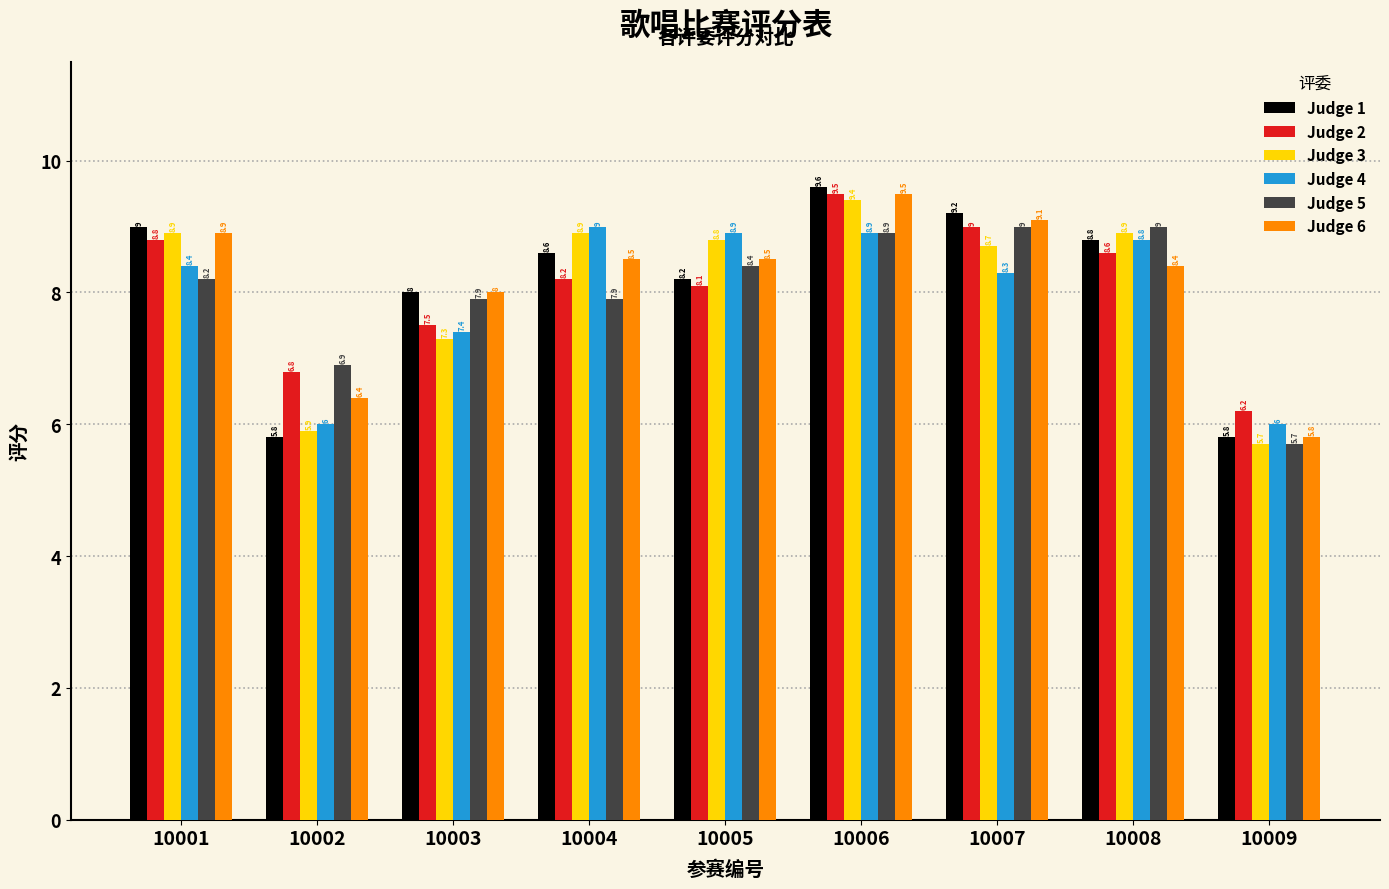

Reading left to right, transcribe all the data shown in this chart.

Judge 1: 10001=9.0	10002=5.8	10003=8.0	10004=8.6	10005=8.2	10006=9.6	10007=9.2	10008=8.8	10009=5.8
Judge 2: 10001=8.8	10002=6.8	10003=7.5	10004=8.2	10005=8.1	10006=9.5	10007=9.0	10008=8.6	10009=6.2
Judge 3: 10001=8.9	10002=5.9	10003=7.3	10004=8.9	10005=8.8	10006=9.4	10007=8.7	10008=8.9	10009=5.7
Judge 4: 10001=8.4	10002=6.0	10003=7.4	10004=9.0	10005=8.9	10006=8.9	10007=8.3	10008=8.8	10009=6.0
Judge 5: 10001=8.2	10002=6.9	10003=7.9	10004=7.9	10005=8.4	10006=8.9	10007=9.0	10008=9.0	10009=5.7
Judge 6: 10001=8.9	10002=6.4	10003=8.0	10004=8.5	10005=8.5	10006=9.5	10007=9.1	10008=8.4	10009=5.8